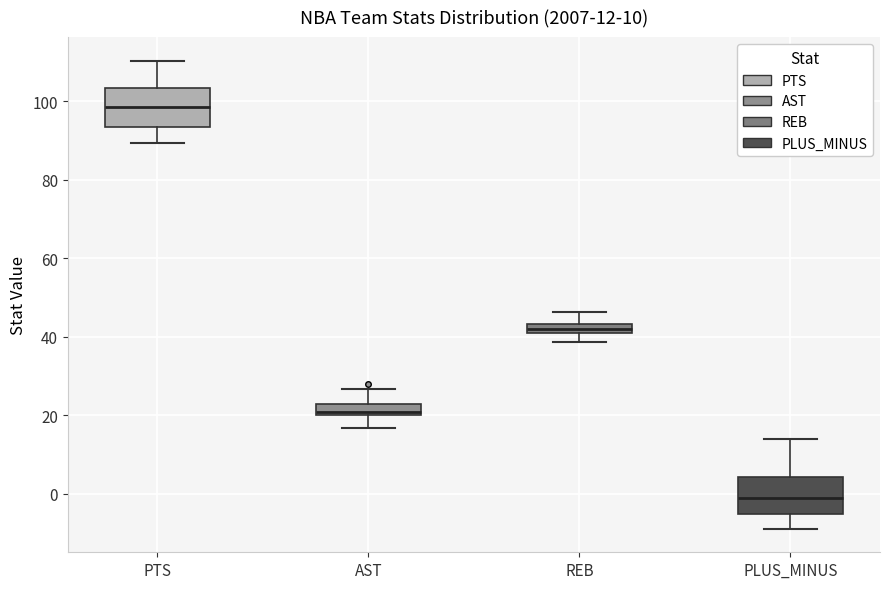

Which box has the lowest median line?

PLUS_MINUS